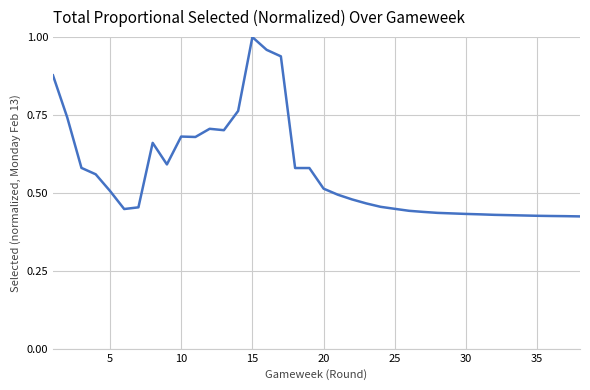

Which category has the highest value across all series?

15